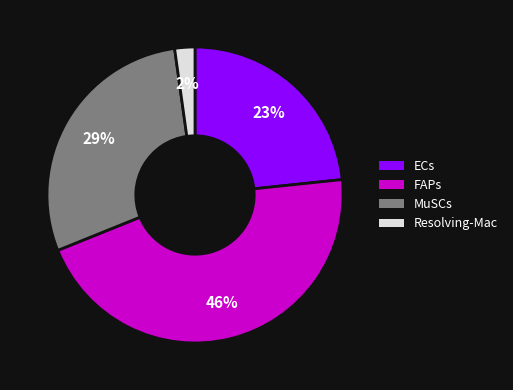

Is it true that FAPs is 46% of the pie?

True